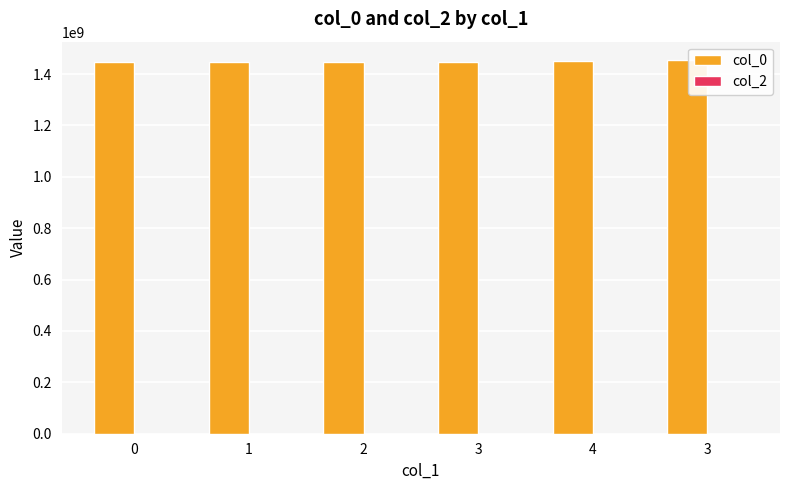

Which label corresponds to the largest value in the chart?

3